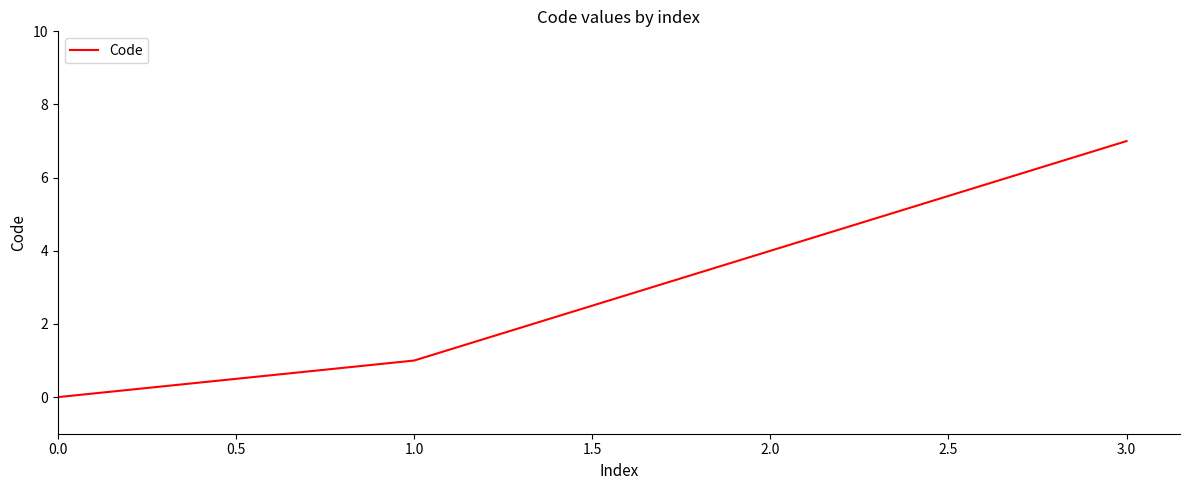

What is the difference between the maximum and second lowest values?

6